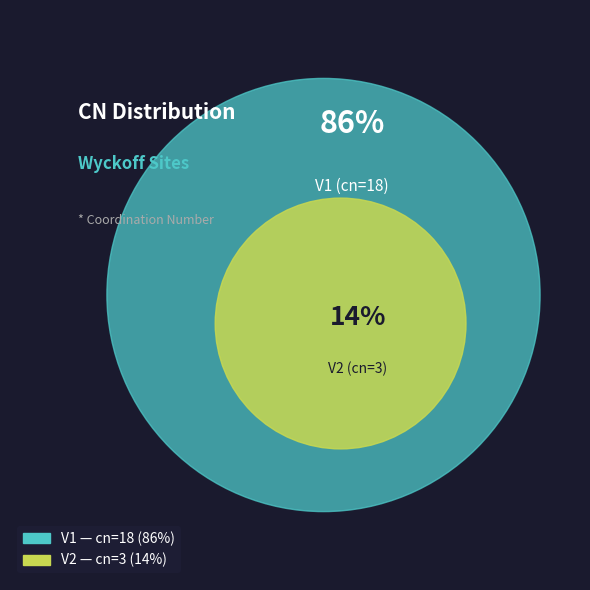

To the nearest percent, what is the average slice percentage?

50%